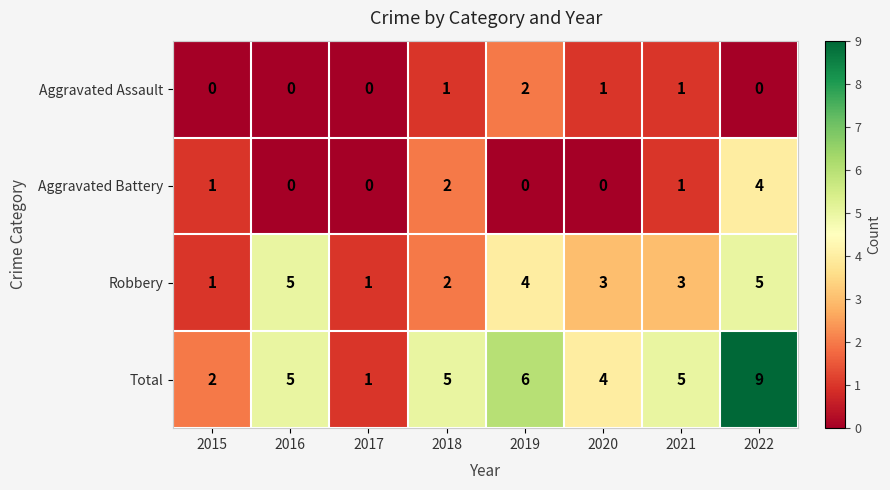

Between 2015 and 2016, which series saw the biggest shift?

Robbery